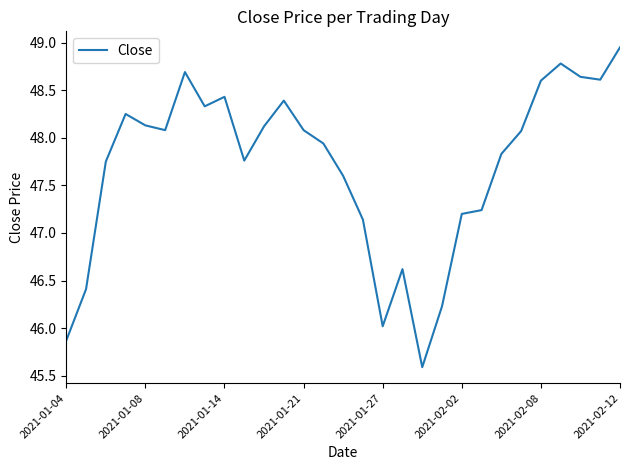

True or false: the data shows 81.4 at 2021-02-12.

False